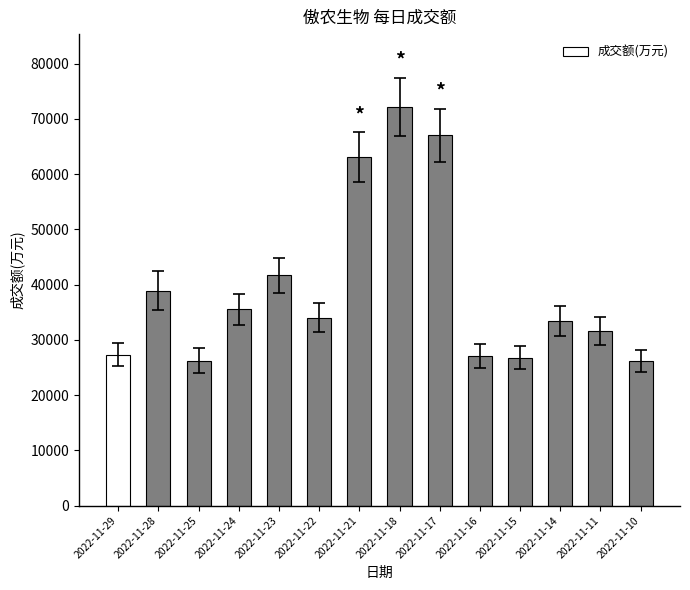

What is the change in value from 2022-11-22 to 2022-11-18?

+38156